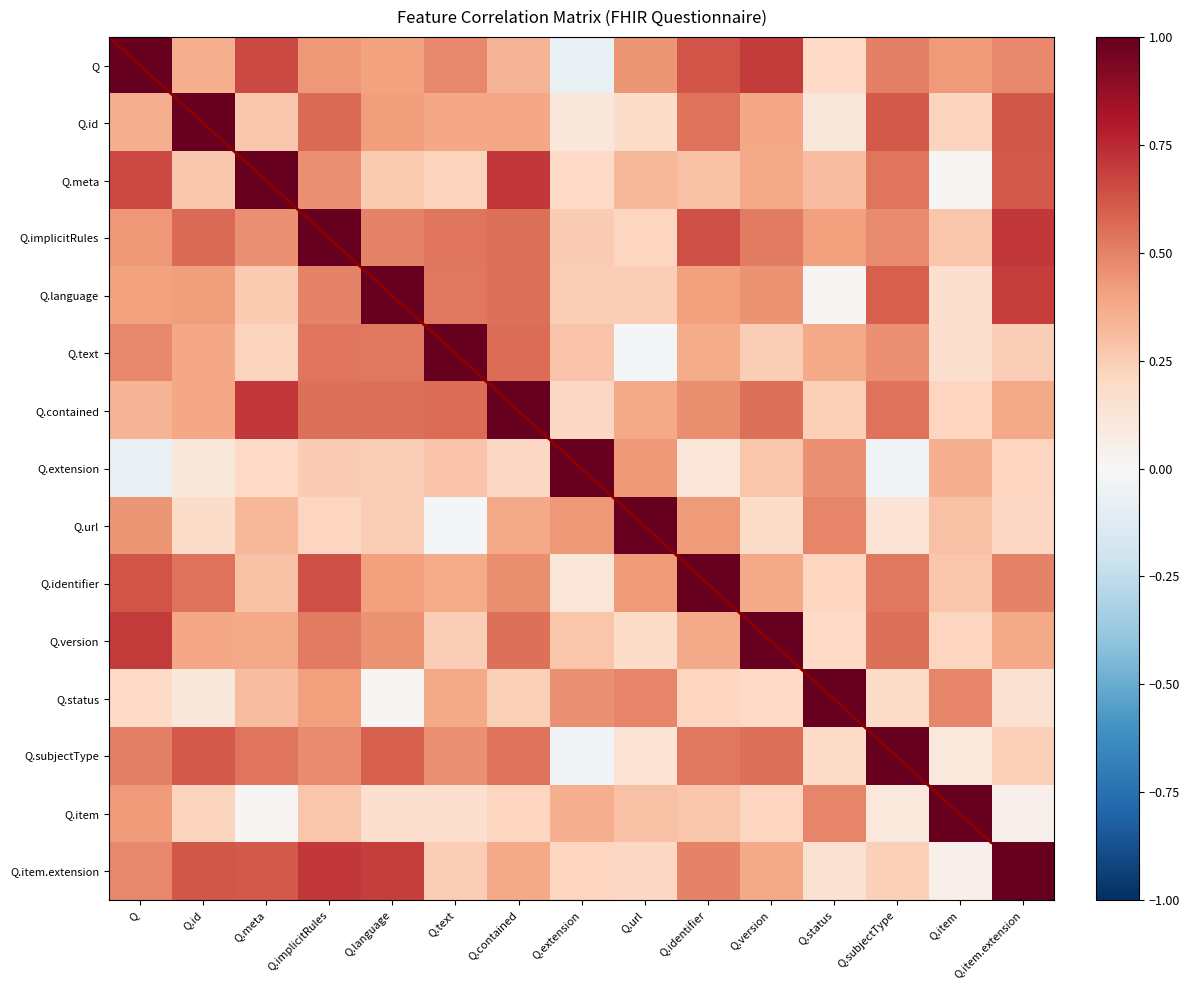

True or false: Q.item has a value of 0.1 at Q.version.

False